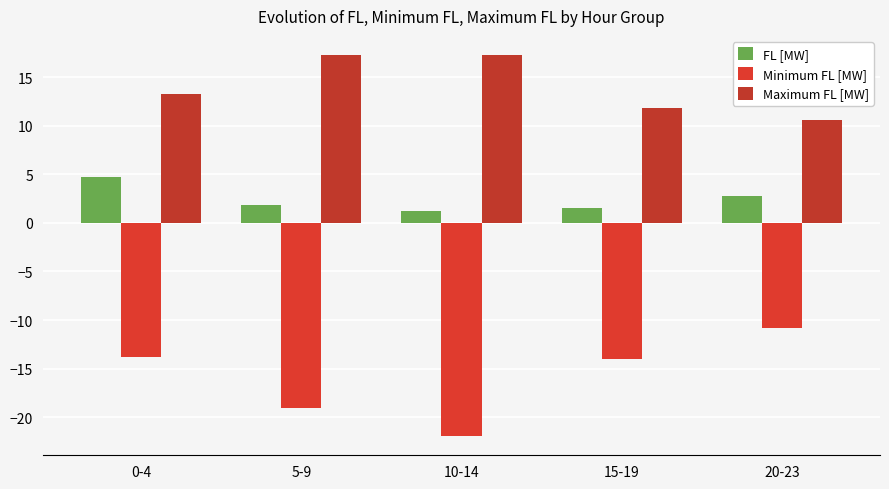

Reading right to left, transcribe all the data shown in this chart.

FL [MW]: 20-23=2.7	15-19=1.5	10-14=1.2	5-9=1.8	0-4=4.7
Minimum FL [MW]: 20-23=-10.8	15-19=-14.0	10-14=-22.0	5-9=-19.0	0-4=-13.8
Maximum FL [MW]: 20-23=10.5	15-19=11.8	10-14=17.3	5-9=17.2	0-4=13.3